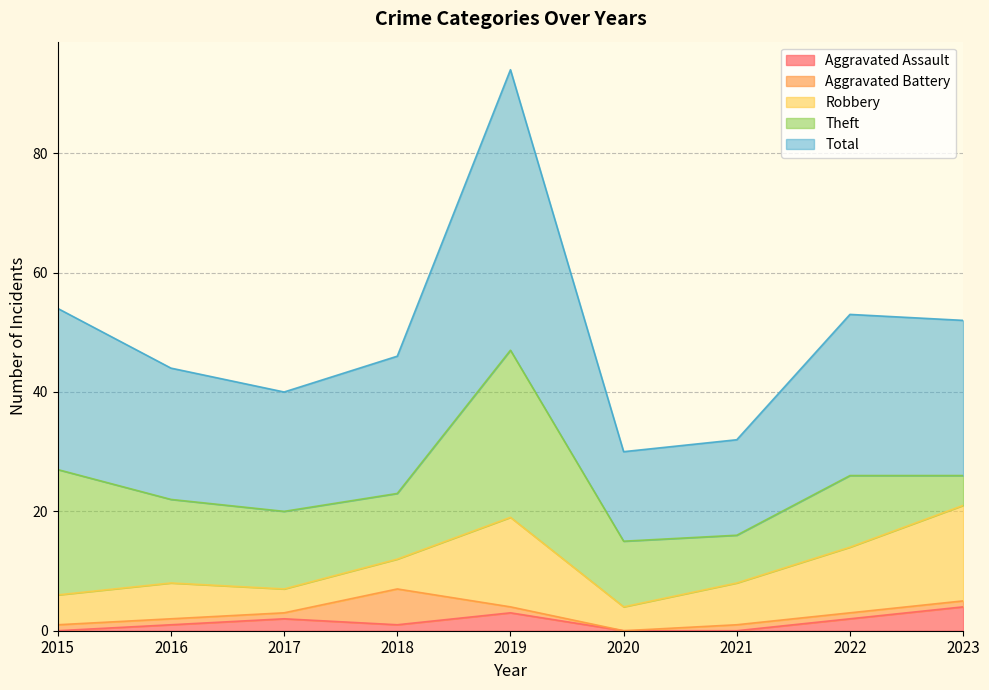

Is it true that Robbery equals 9 at 2018?

False